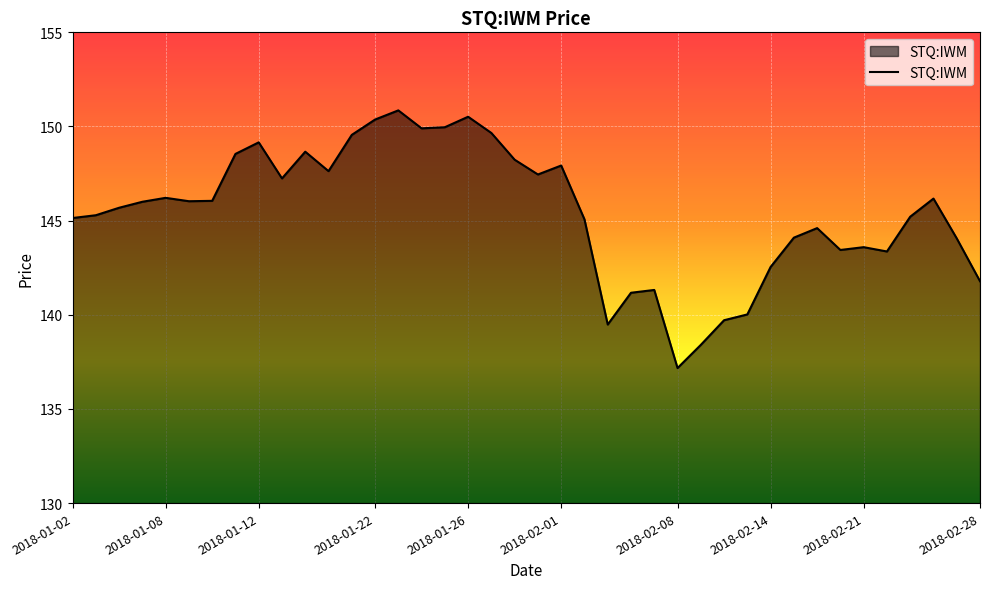

What is the greatest value displayed?

150.9